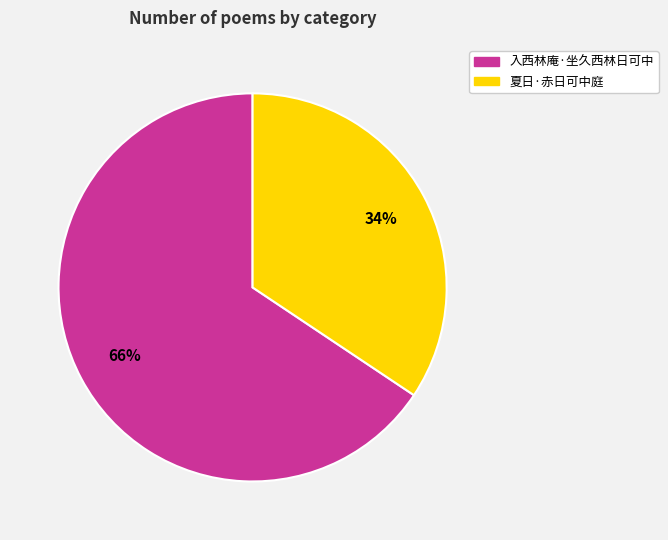

How many segments does this pie chart have?

2